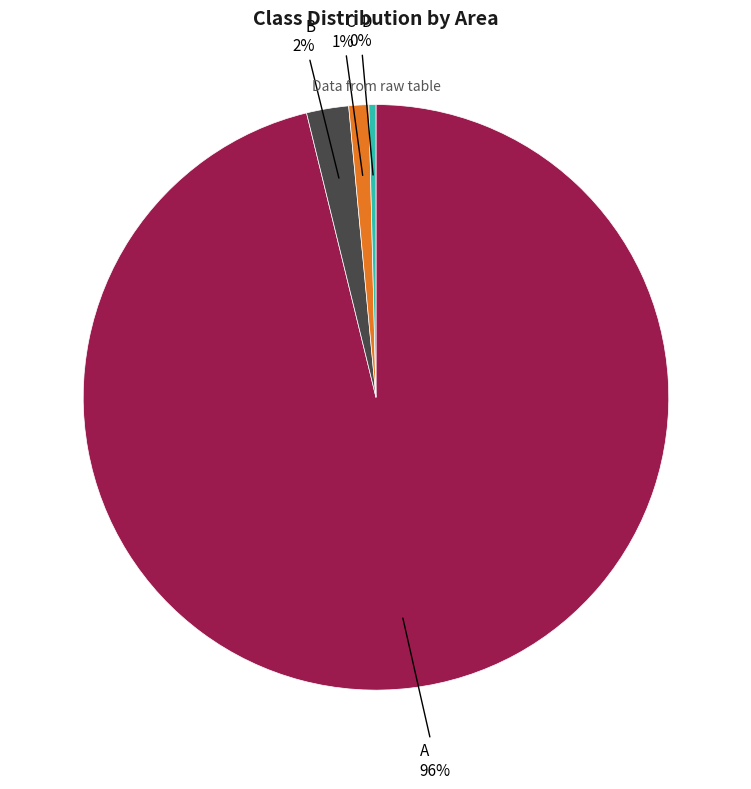

Is there a majority slice in this chart?

Yes